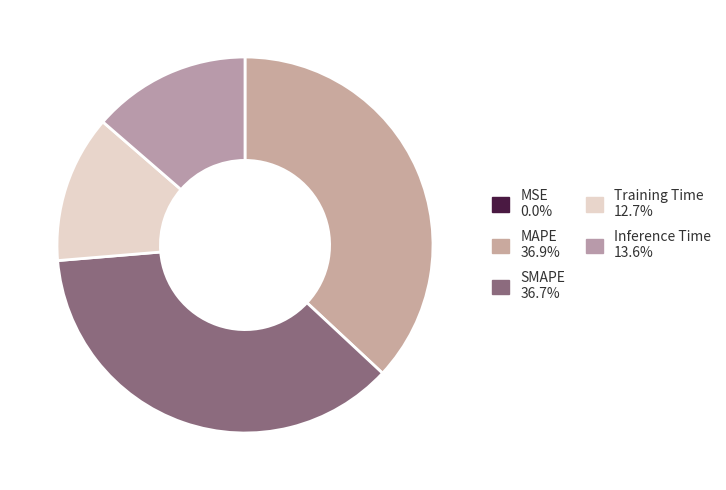

Is it true that MSE is 0% of the pie?

True